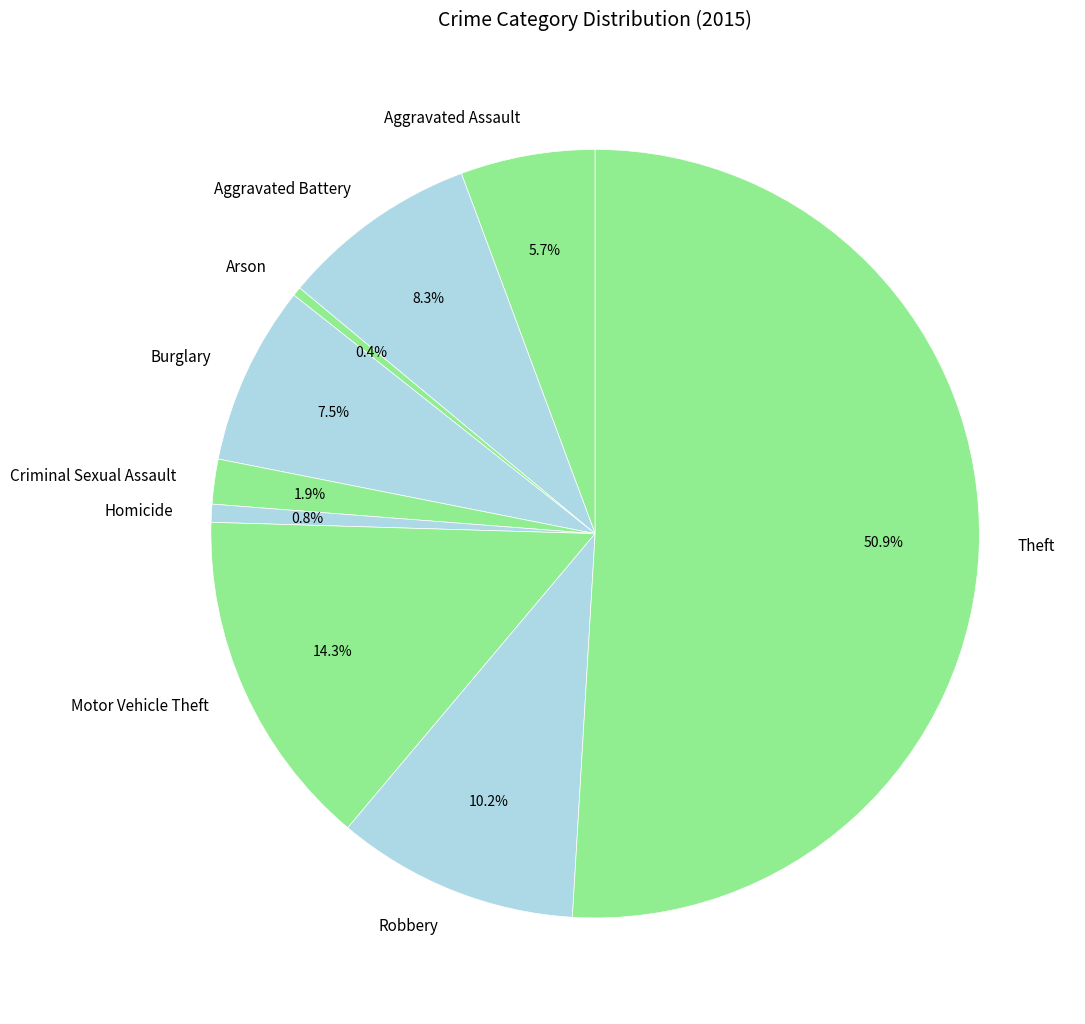

To the nearest percent, what is the average slice percentage?

11%